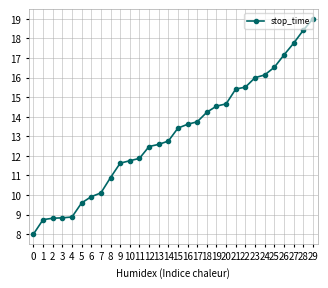

What is the sum of all values?

392.9